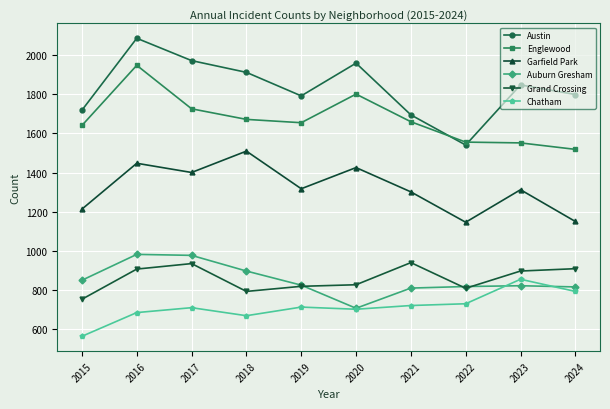

What is the difference between the maximum and second lowest values in the Englewood series?

396